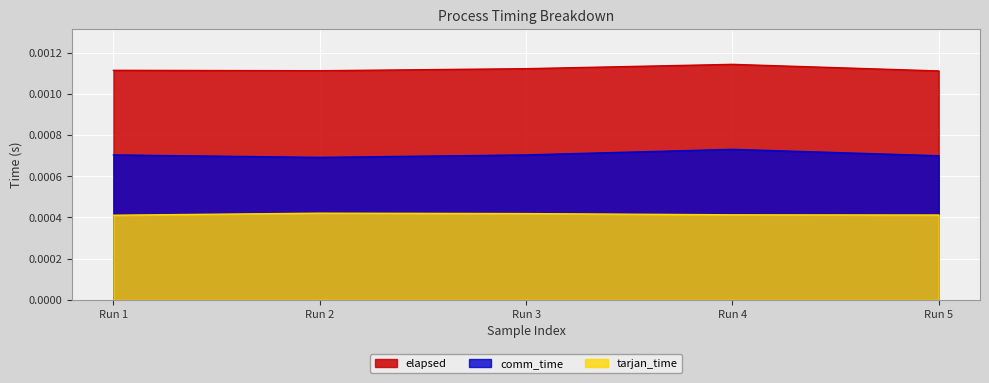

Count the number of data series in this chart.

3